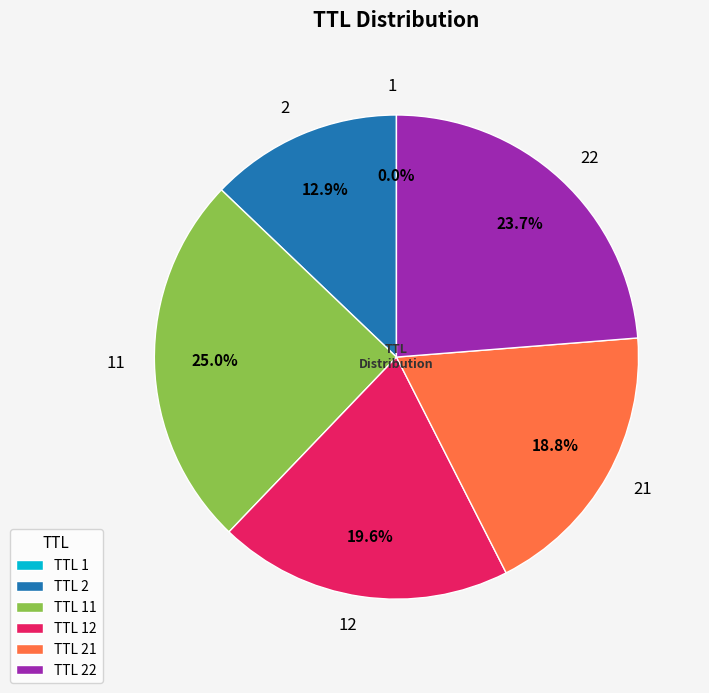

Is there any slice that represents more than half of the pie?

No